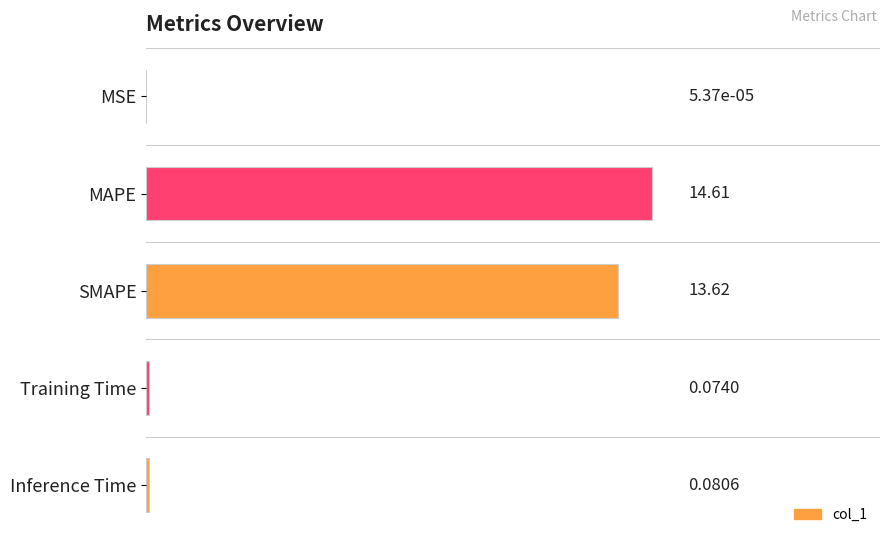

At which category does the chart reach its peak across all series?

MAPE